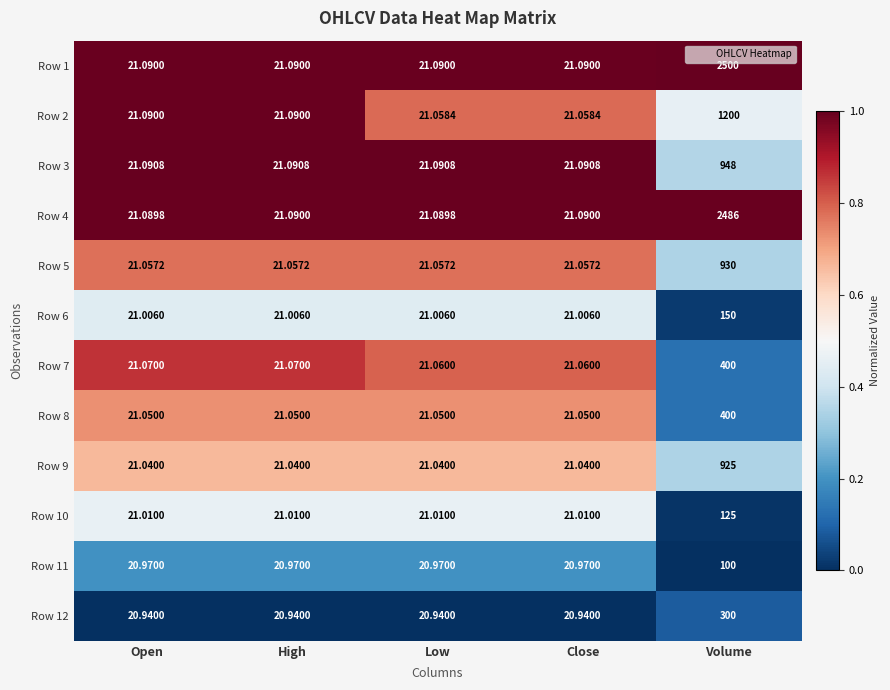

How many series are shown in this chart?

12